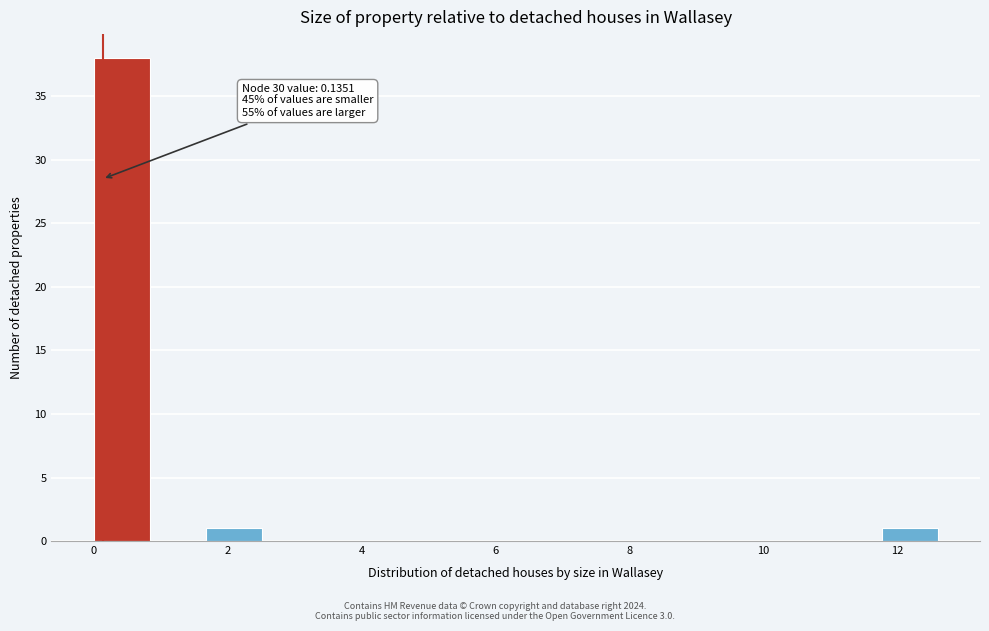

Over which range of the x-axis is the bar tallest?

0.0 to 0.8